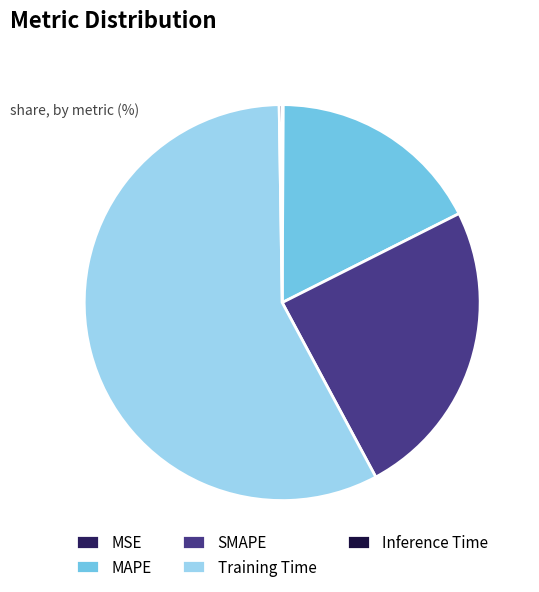

To the nearest percent, what is the difference between the largest and smallest slice percentages?

58%